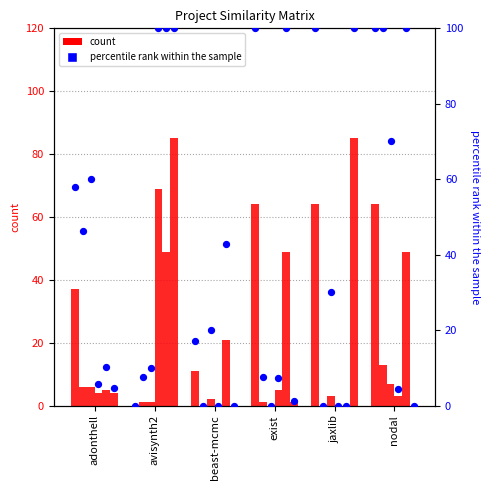

Which series has the widest spread of Y values?

avisynth2.csv